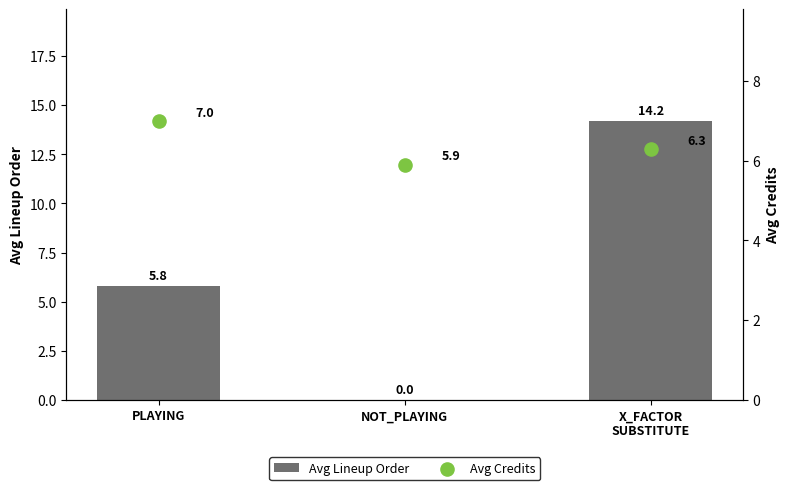

Which series has the largest total across all categories?

Avg Lineup Order